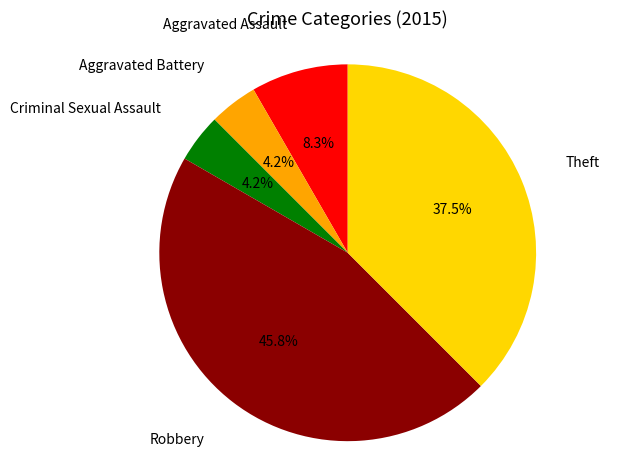

Does any single category account for the majority?

No